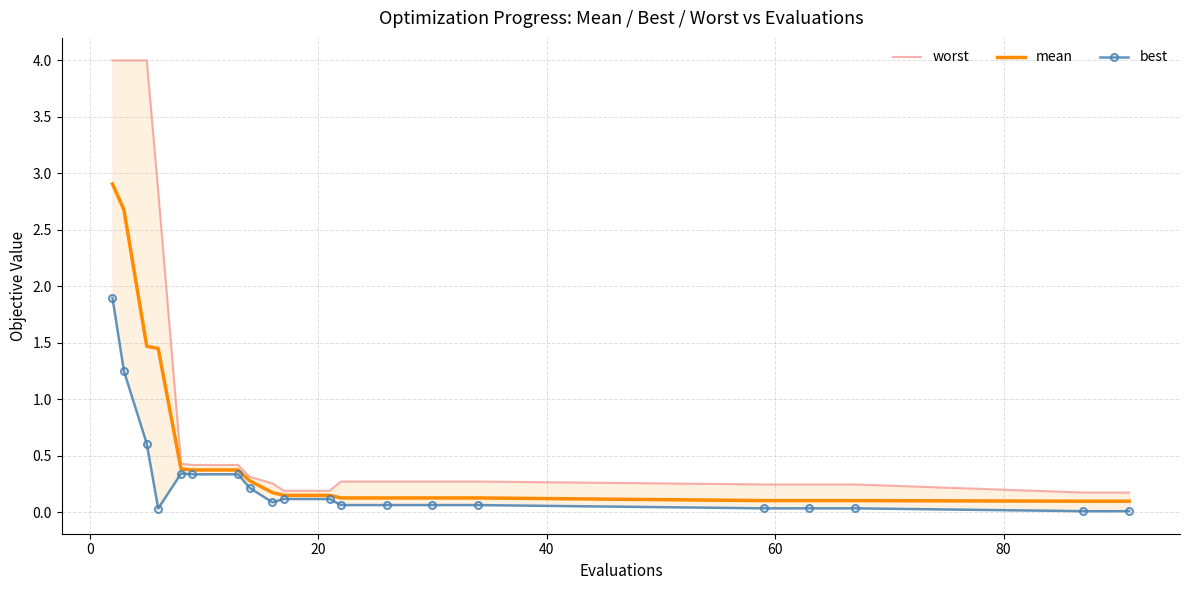

True or false: worst has a value of 1.2 at 0.

False